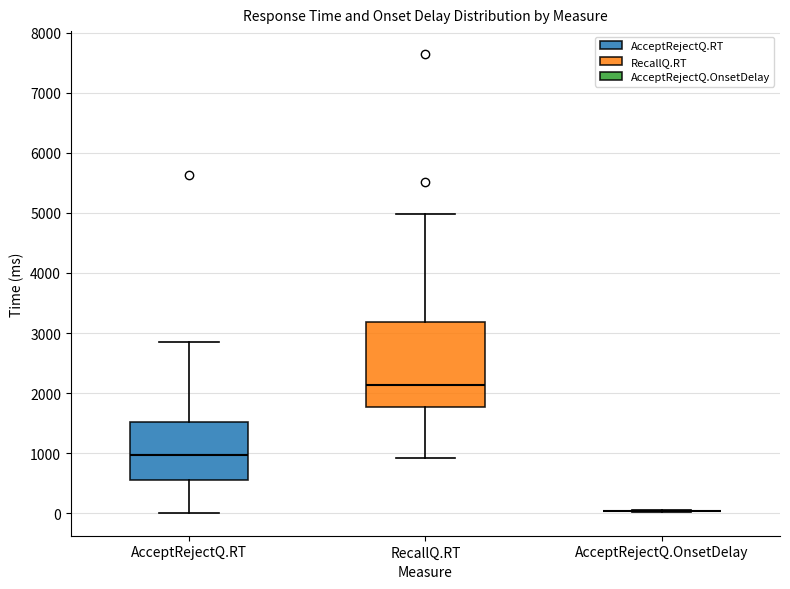

Which box is the tallest, from its lower edge to its upper edge?

RecallQ.RT